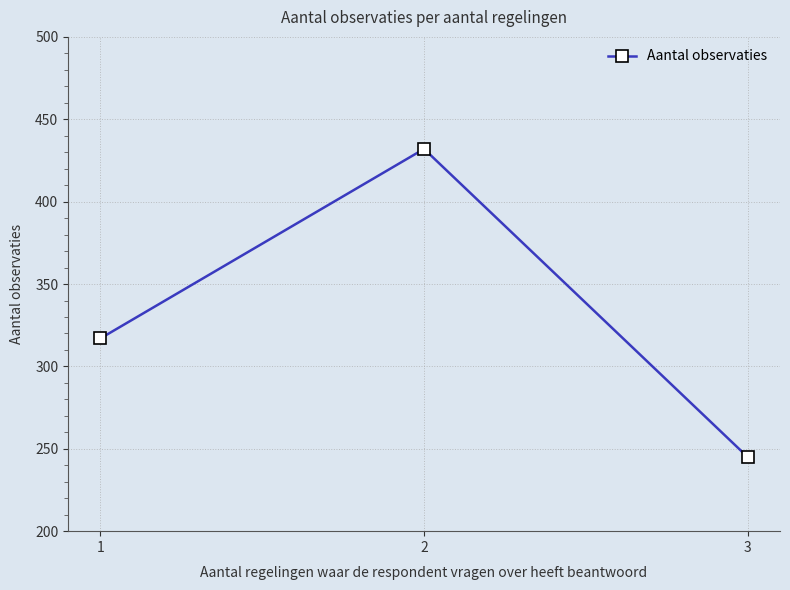

List the labels in order of value, largest first.

2, 1, 3